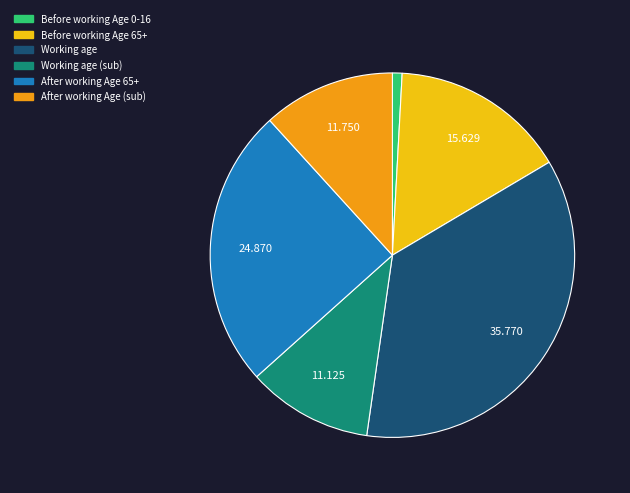

How many slices are in this pie chart?

6